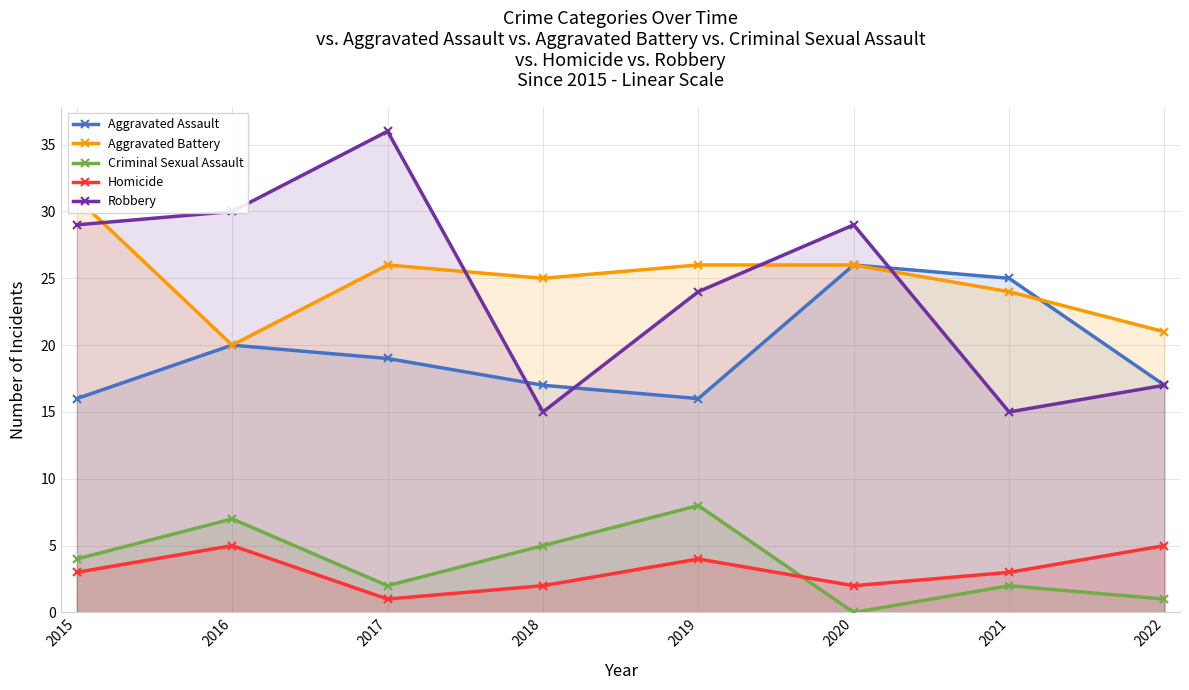

Reading right to left, transcribe all the data shown in this chart.

Aggravated Assault: 17	25	26	16	17	19	20	16
Aggravated Battery: 21	24	26	26	25	26	20	31
Criminal Sexual Assault: 1	2	0	8	5	2	7	4
Homicide: 5	3	2	4	2	1	5	3
Robbery: 17	15	29	24	15	36	30	29